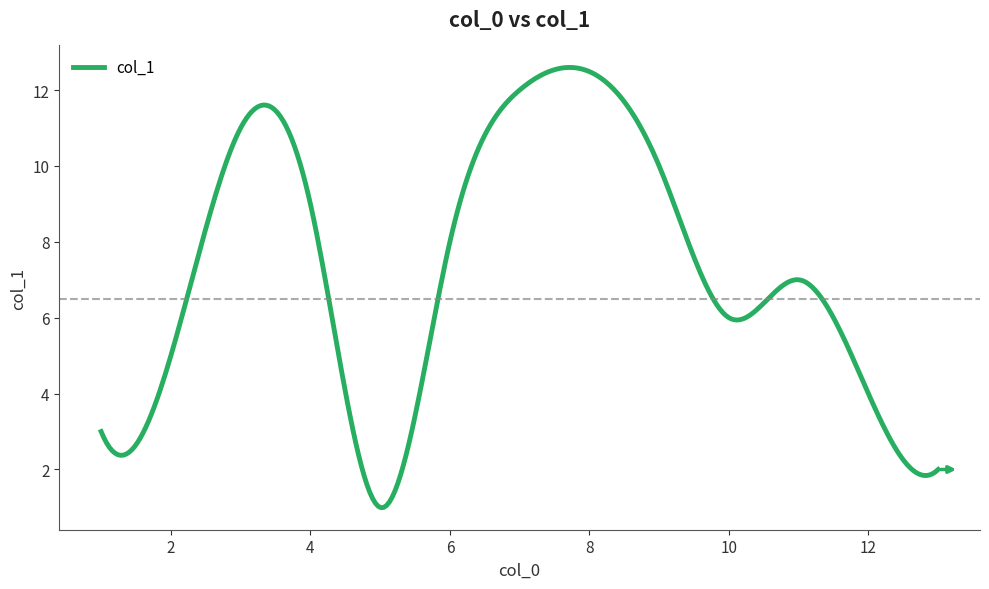

What is the average value?

7.3